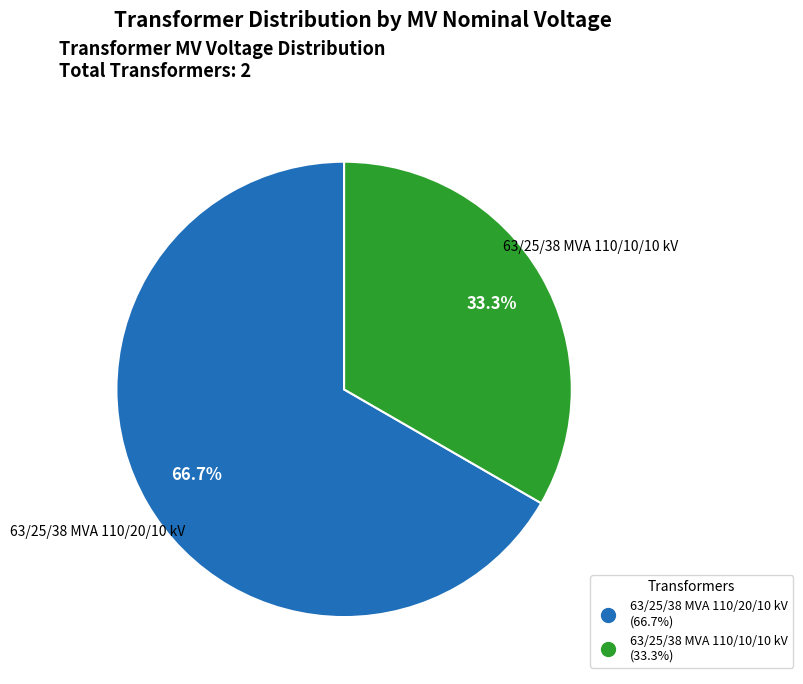

Between 63/25/38 MVA 110/20/10 kV and 63/25/38 MVA 110/10/10 kV, which is larger?

63/25/38 MVA 110/20/10 kV